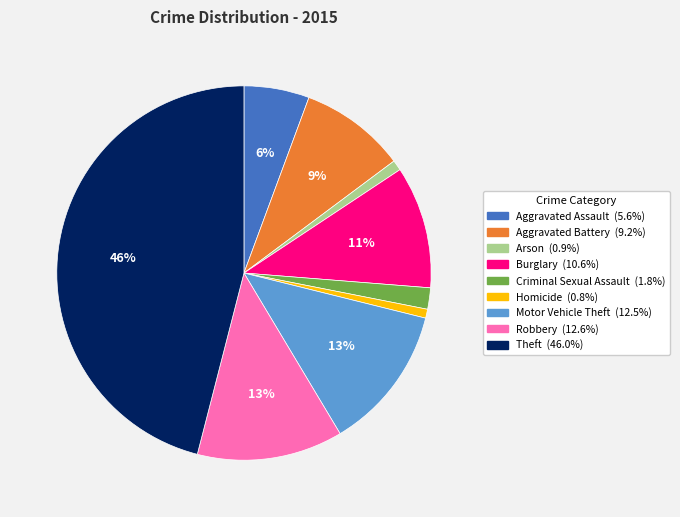

The Robbery slice represents 1% of the pie. True or false?

False